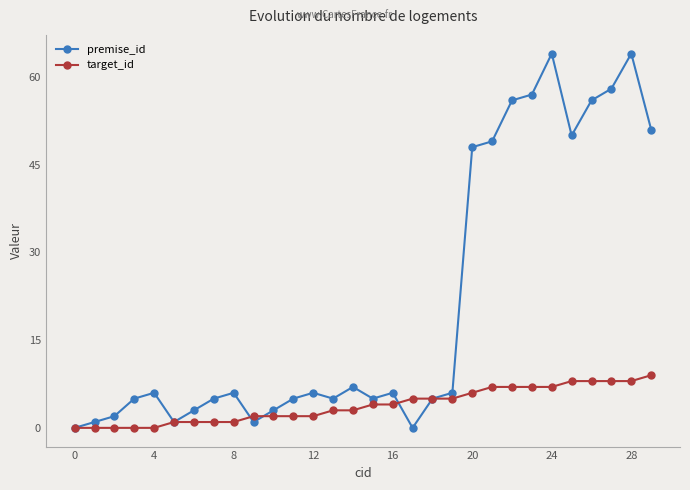

What is the difference between the second highest and second lowest values in the premise_id series?

64